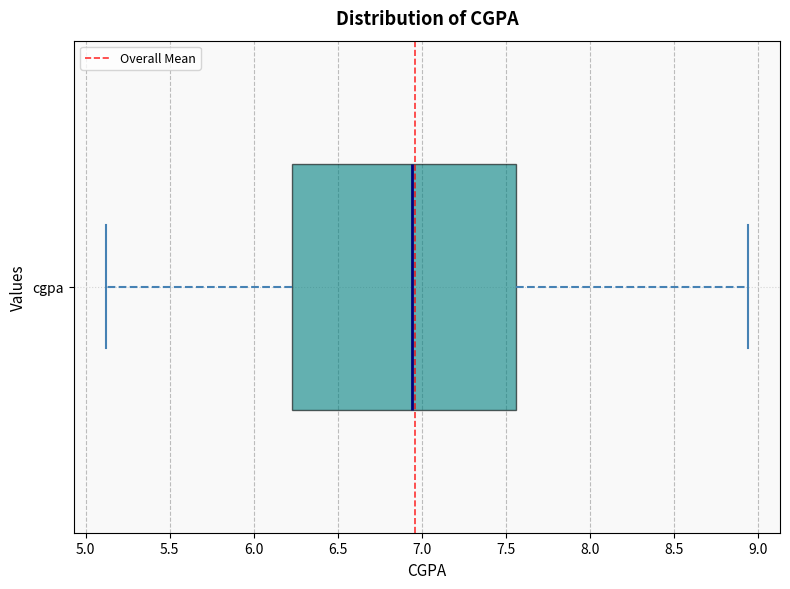

Where does the median line of the box for cgpa sit on the x-axis? The values are not printed on the chart, so give them approximately, as read against the axis.

6.95